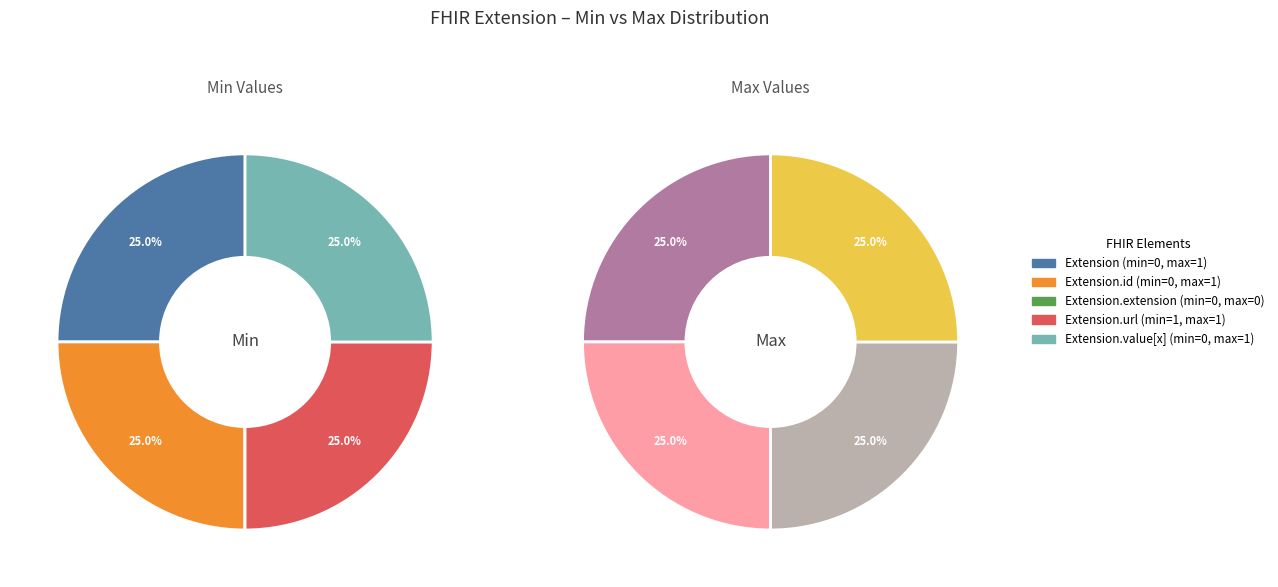

What percentage is the Extension.id slice, to the nearest percent?

25%